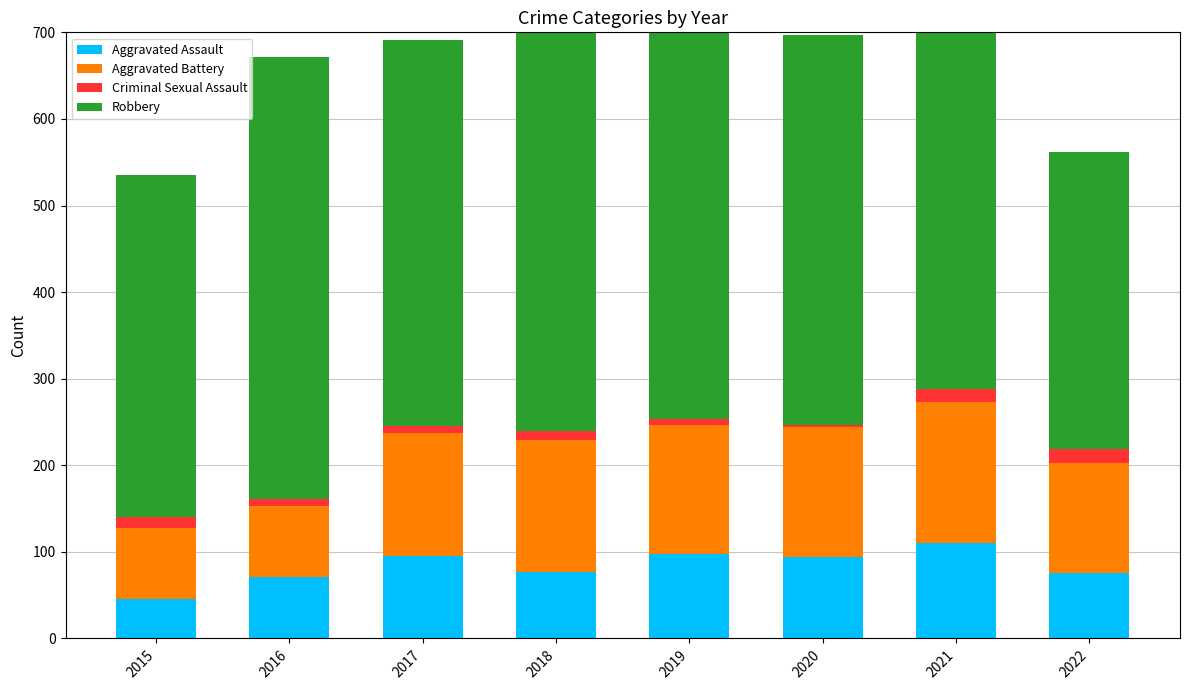

How many values in the Aggravated Assault series are below 94?

4